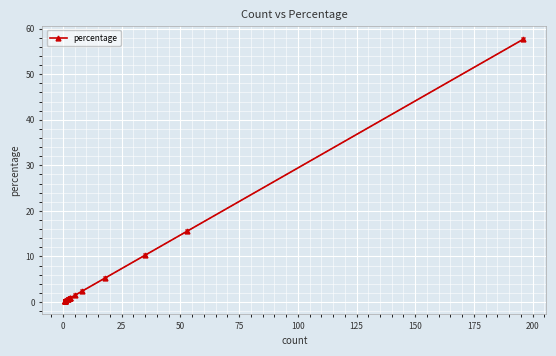

What is the average value?

4.5